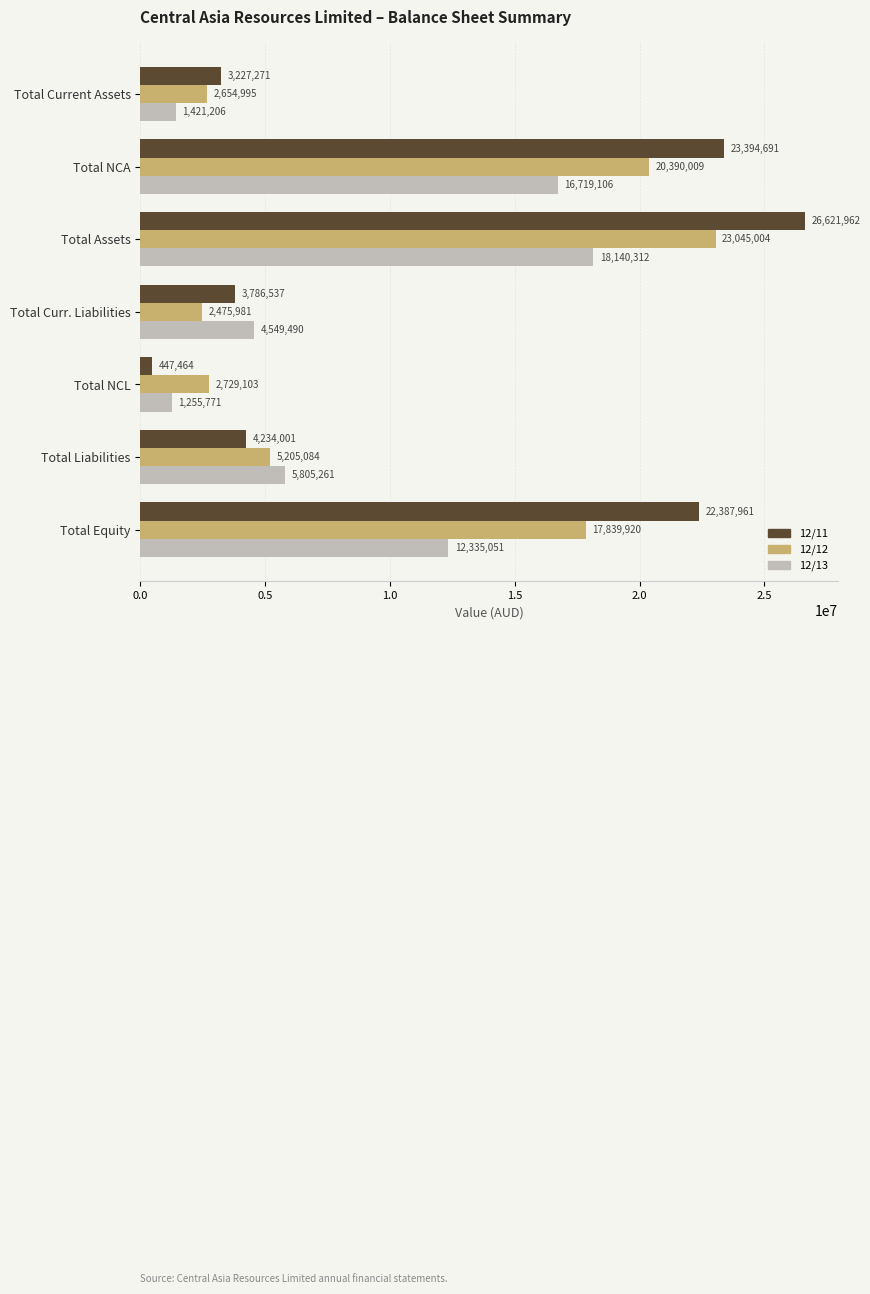

At which category does the chart reach its minimum across all series?

Total NCL